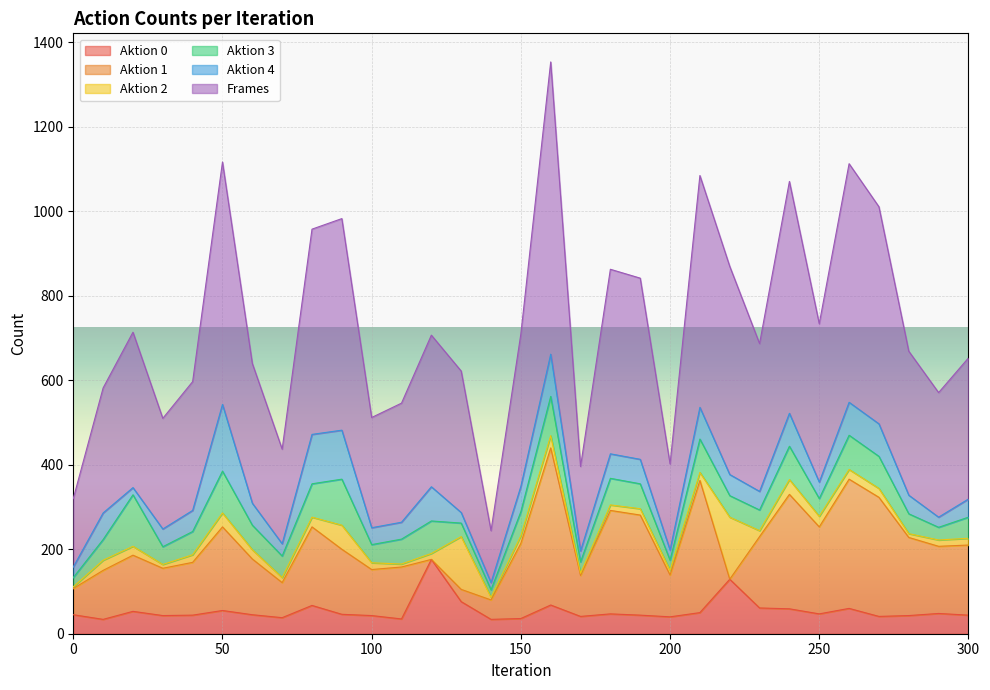

True or false: Aktion 1 and Frames cross at least once.

False